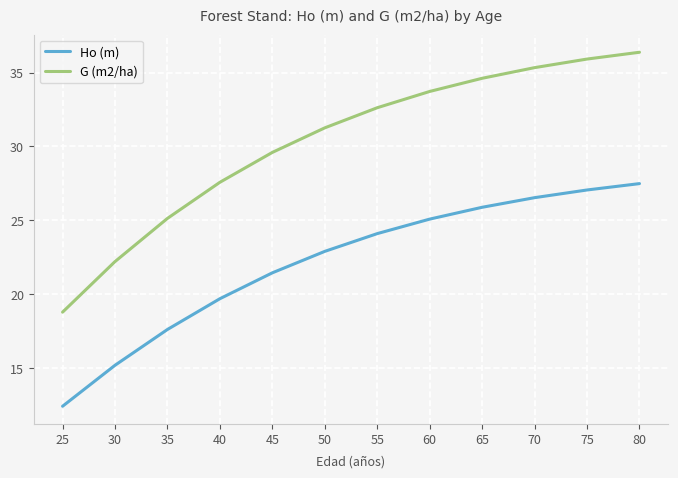

Which label corresponds to the smallest value in the chart?

25